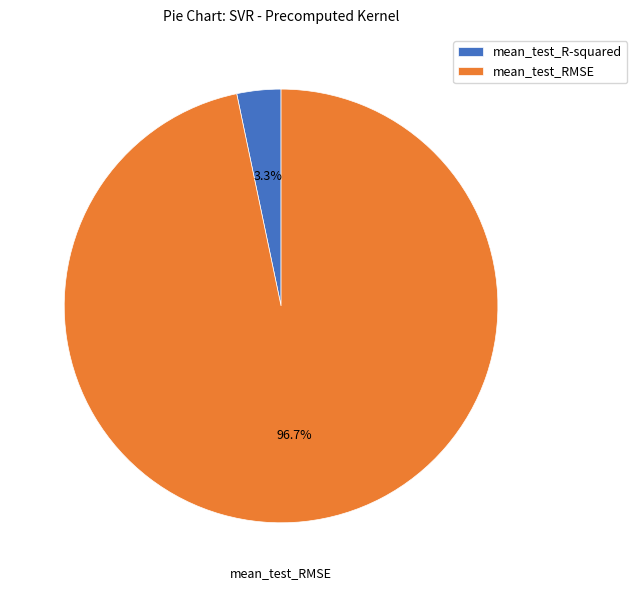

Do mean_test_RMSE and mean_test_R-squared together represent more than half of the pie?

Yes